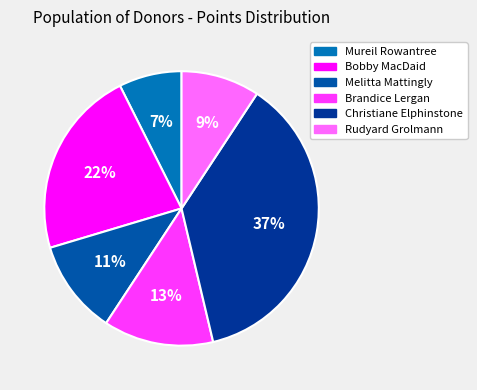

Is there any slice that represents more than half of the pie?

No